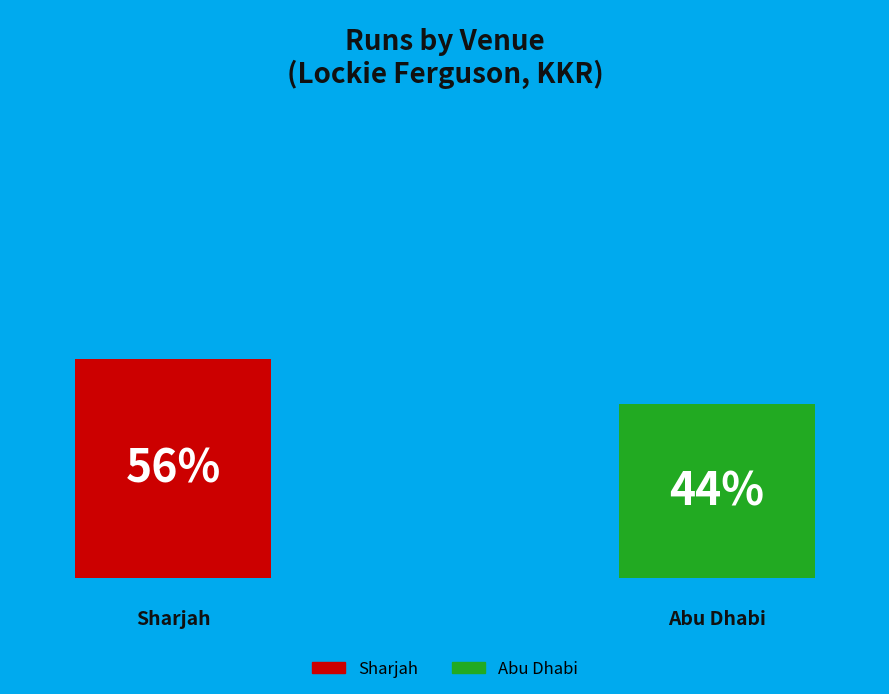

The Sharjah slice represents 62% of the pie. True or false?

False